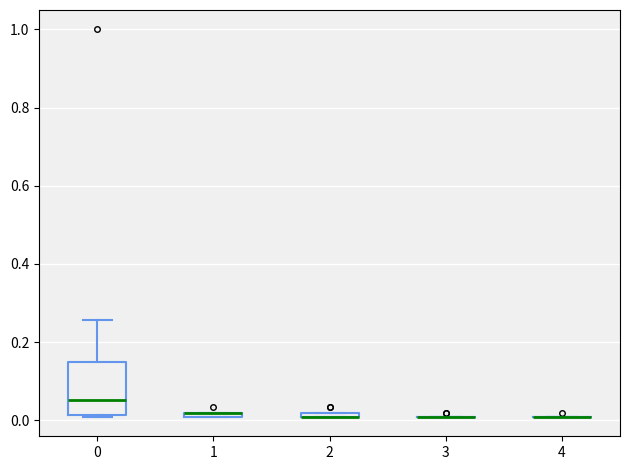

Which box is the tallest, from its lower edge to its upper edge?

0